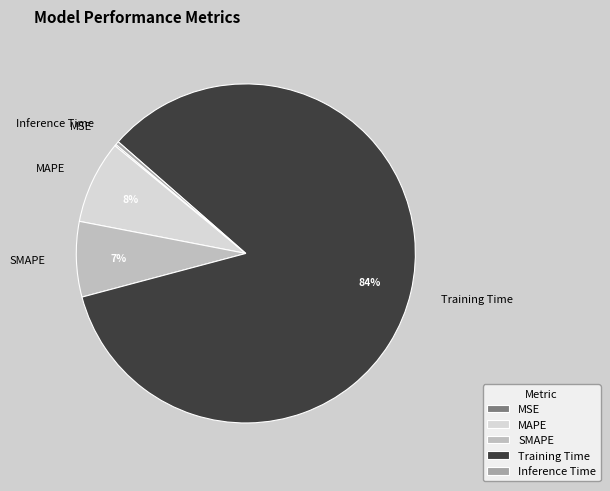

Is it true that SMAPE is 7% of the pie?

True